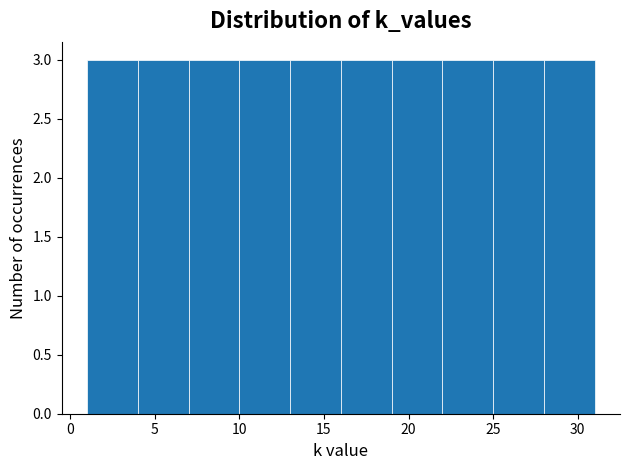

Reading left to right, transcribe this chart: for each bar, give the range it covers on the x-axis and its height. The values are not printed on the chart, so give them approximately, as read against the axis.

1 to 4: 3
4 to 7: 3
7 to 10: 3
10 to 13: 3
13 to 16: 3
16 to 19: 3
19 to 22: 3
22 to 25: 3
25 to 28: 3
28 to 31: 3